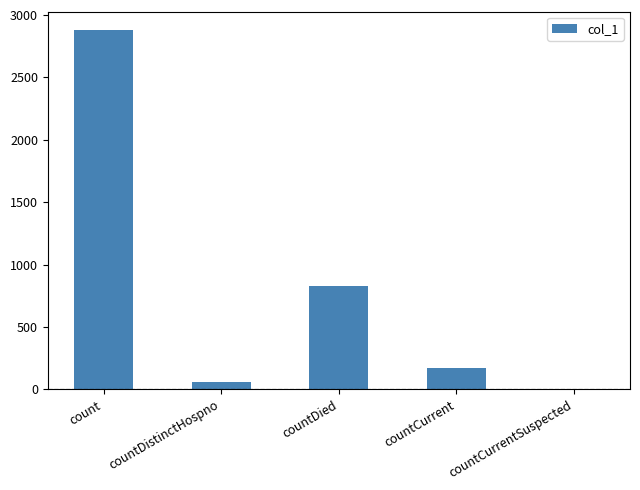

Which category has the highest value across all series?

count